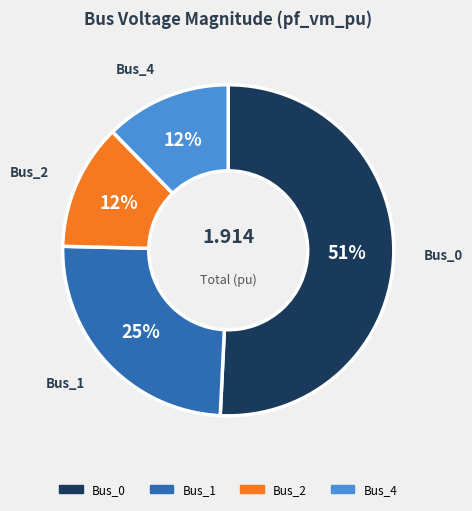

Is there a majority slice in this chart?

Yes